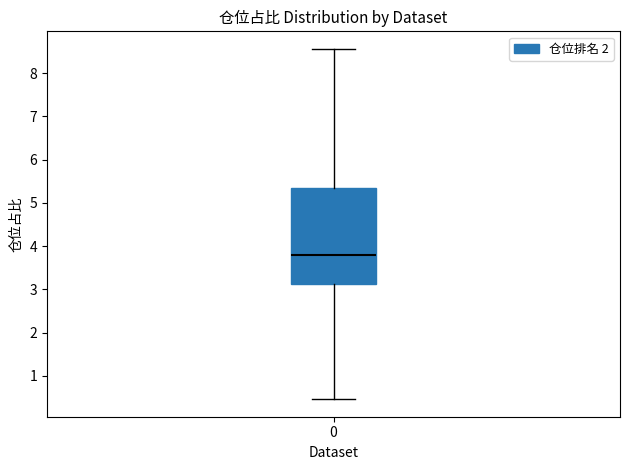

Read this box plot against the y-axis: the position of the median line, the range covered by the box, and the ends of both whiskers. The values are not printed on the chart, so give them approximately, as read against the axis.

median 3.8, box 3.1 to 5.4, whiskers 0.5 to 8.6